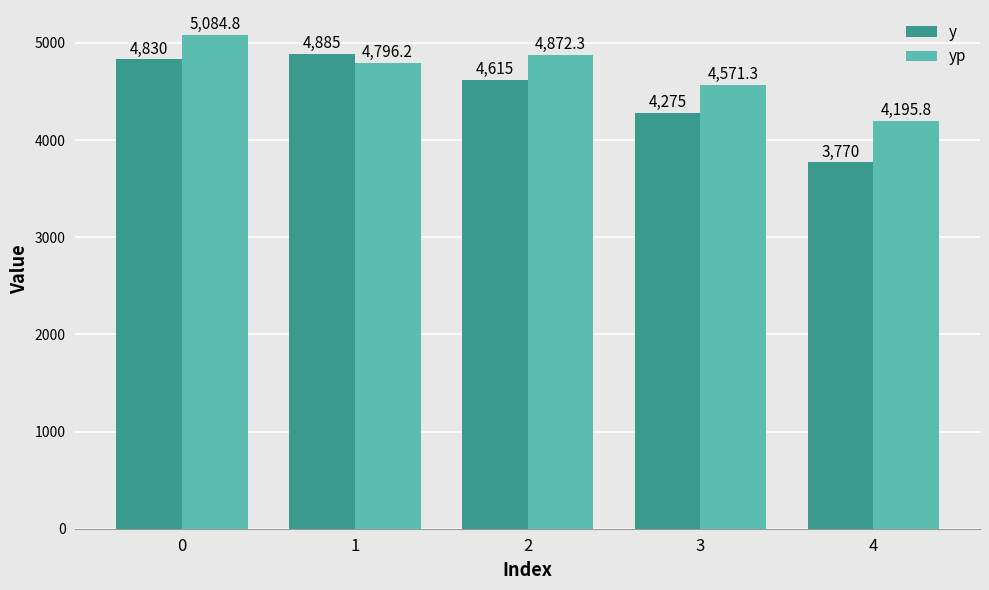

Rank the series by their maximum value, from highest to lowest.

yp, y